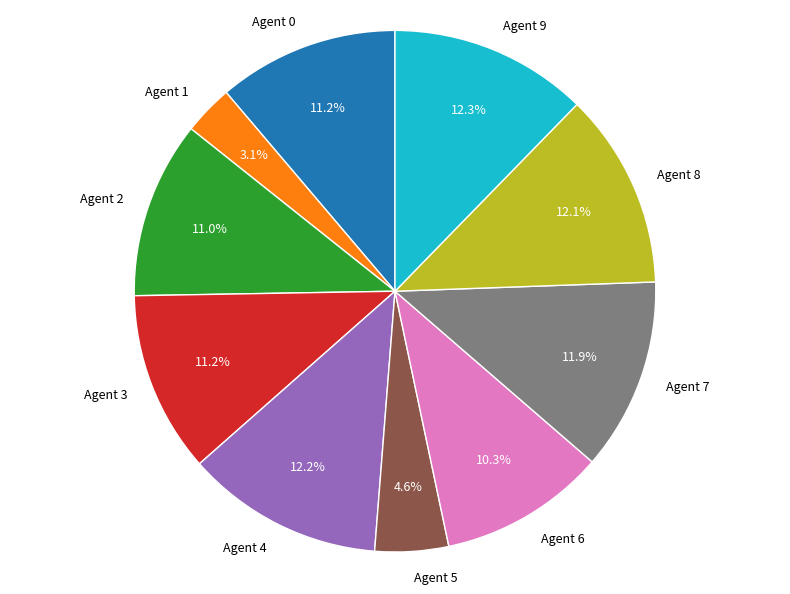

What percentage is NOT represented by Agent 5?

95.4%